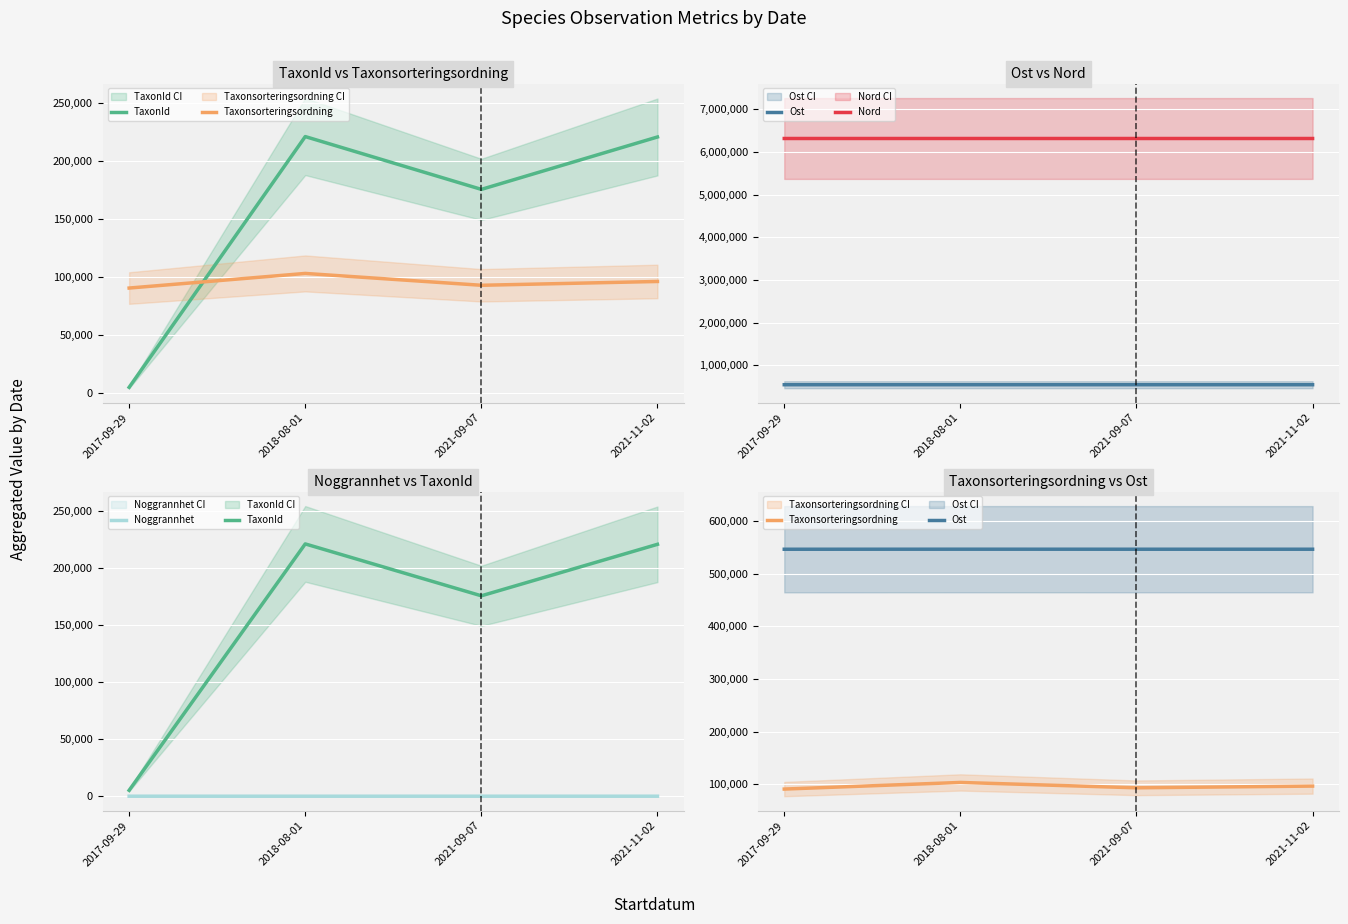

What is the lowest value of the Ost series?

546764.0